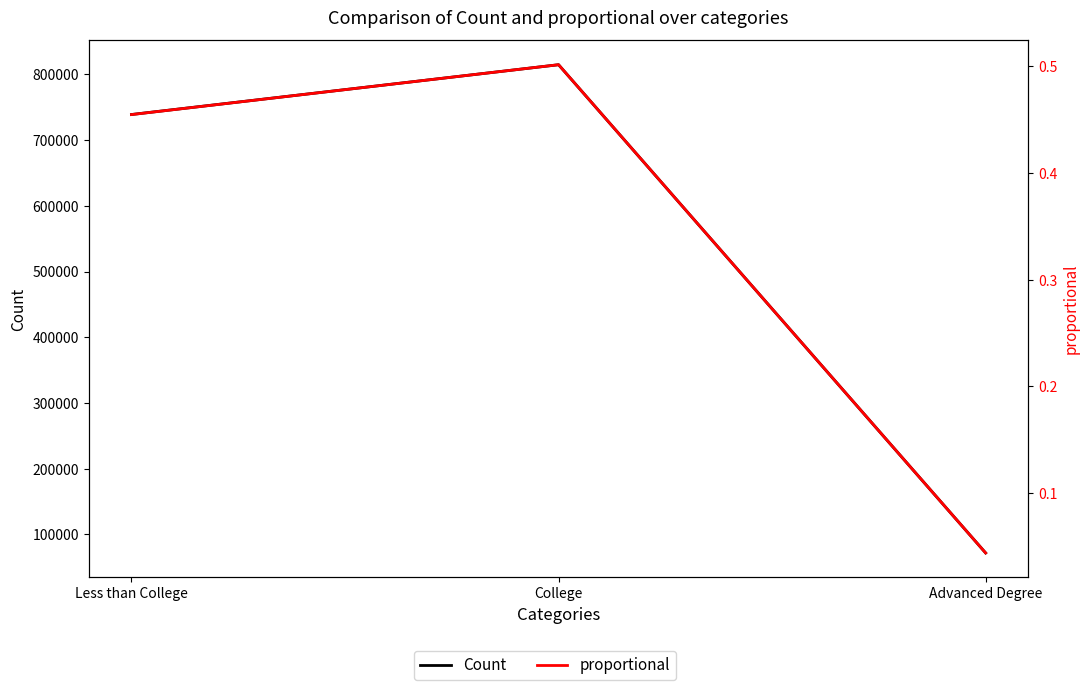

What is the maximum value for Count?

814800.0